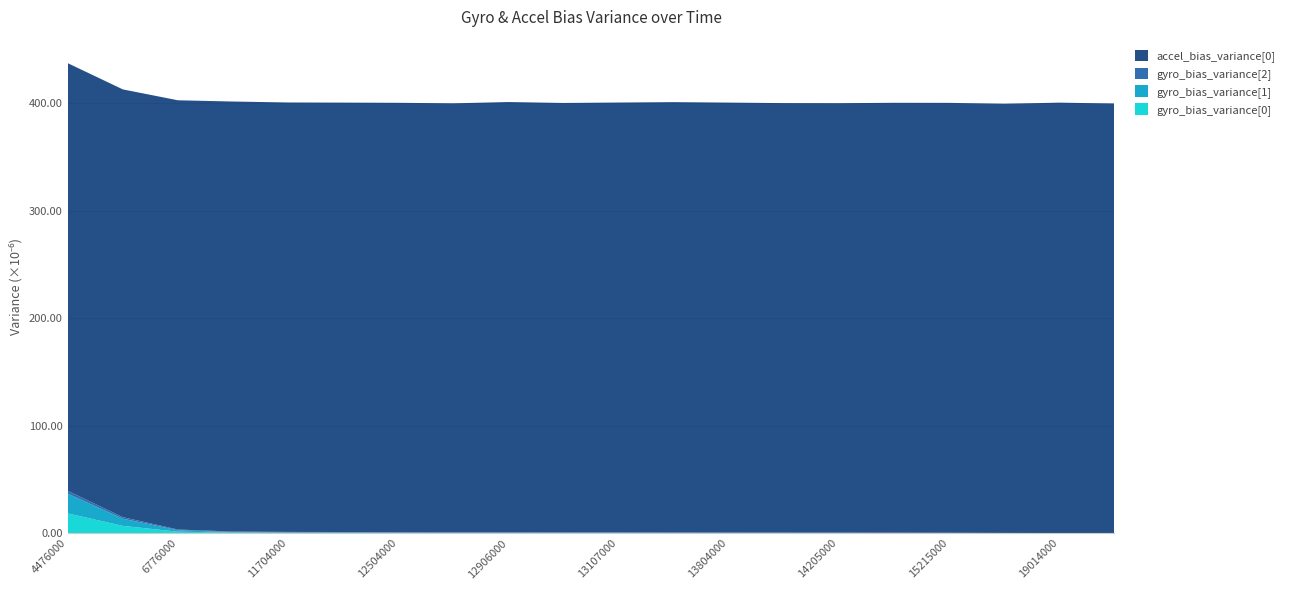

What is the highest value of the gyro_bias_variance[0] series?

18.4